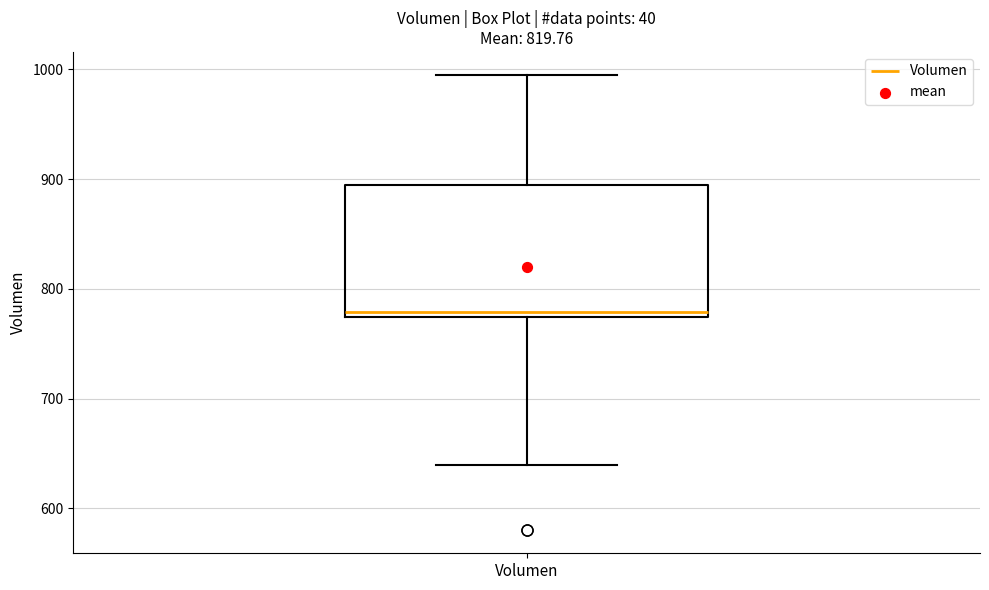

Read this box plot against the y-axis: the position of the median line, the range covered by the box, and the ends of both whiskers. The values are not printed on the chart, so give them approximately, as read against the axis.

median 780, box 770 to 890, whiskers 640 to 1000